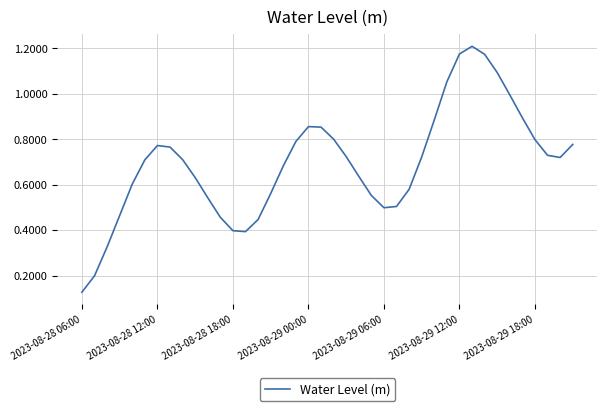

How many lines are shown in the chart?

1